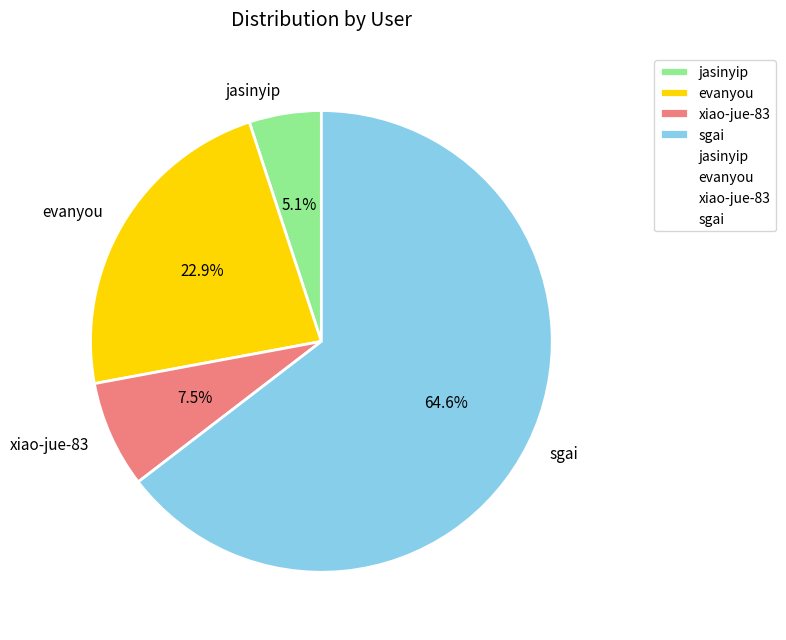

What portion of the pie excludes evanyou?

77.1%